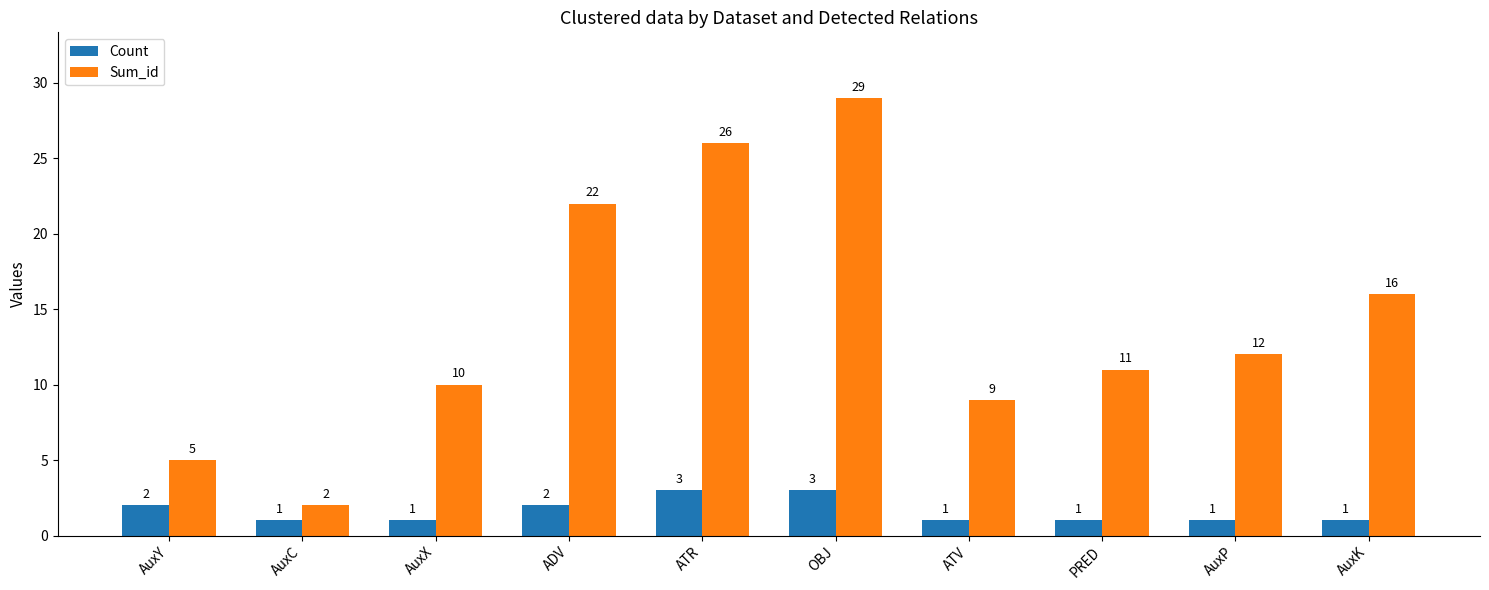

The Sum_id series shows 16 at AuxK. True or false?

True